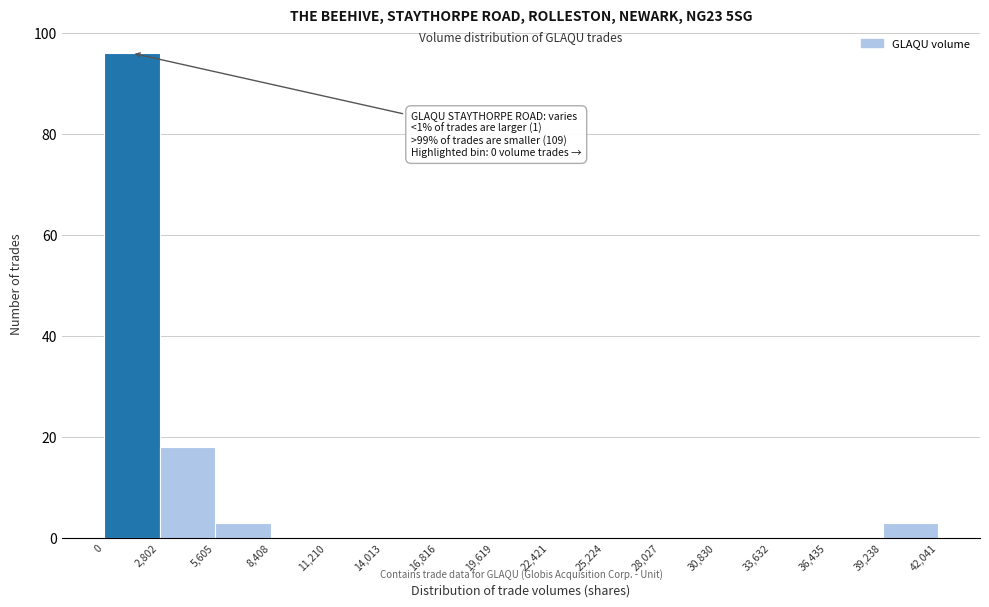

Which range on the x-axis has the tallest bar?

0 to 2,802